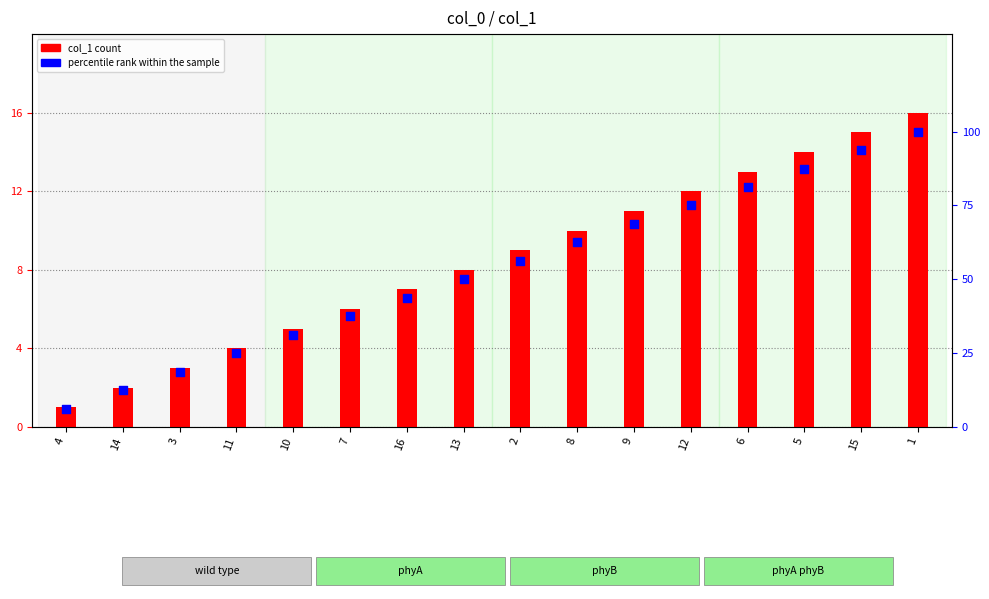

What is the total value across all series at 9?

79.8